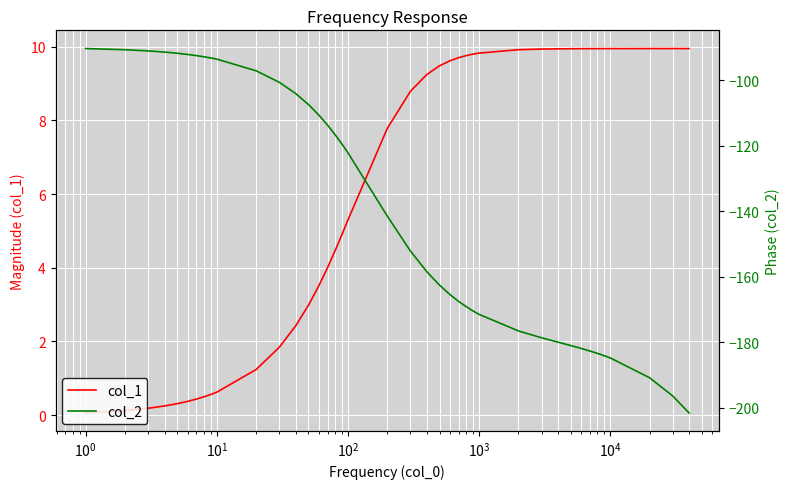

What is the value of the col_2 point at the 11th from the left?

-97.2